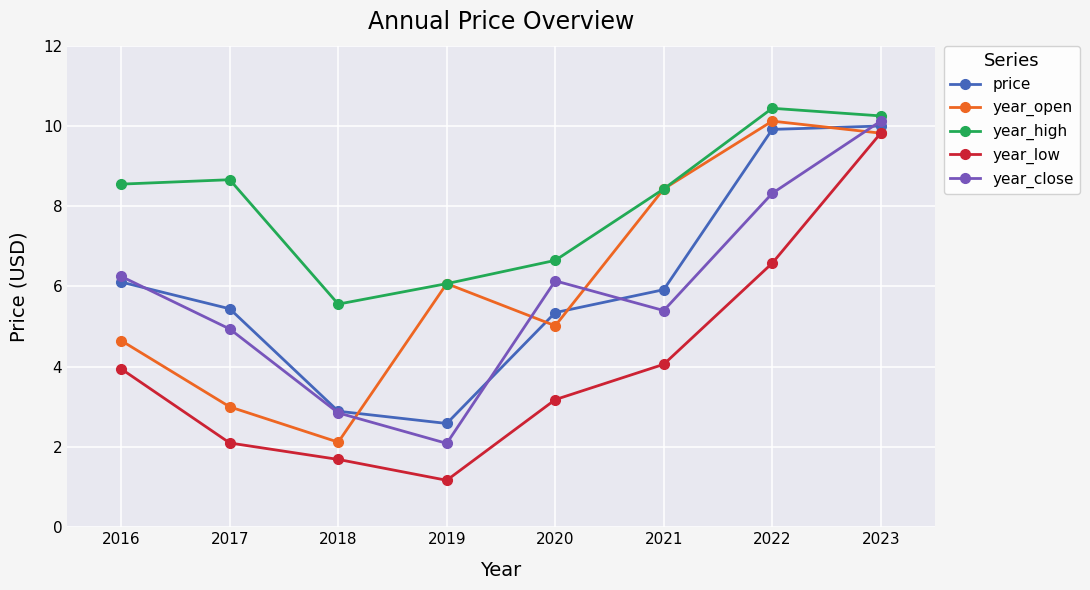

True or false: price and year_high cross at least once.

False